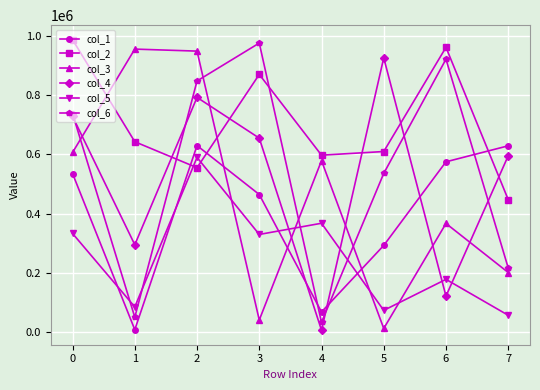

Is this an area chart (filled region under the line)?

No